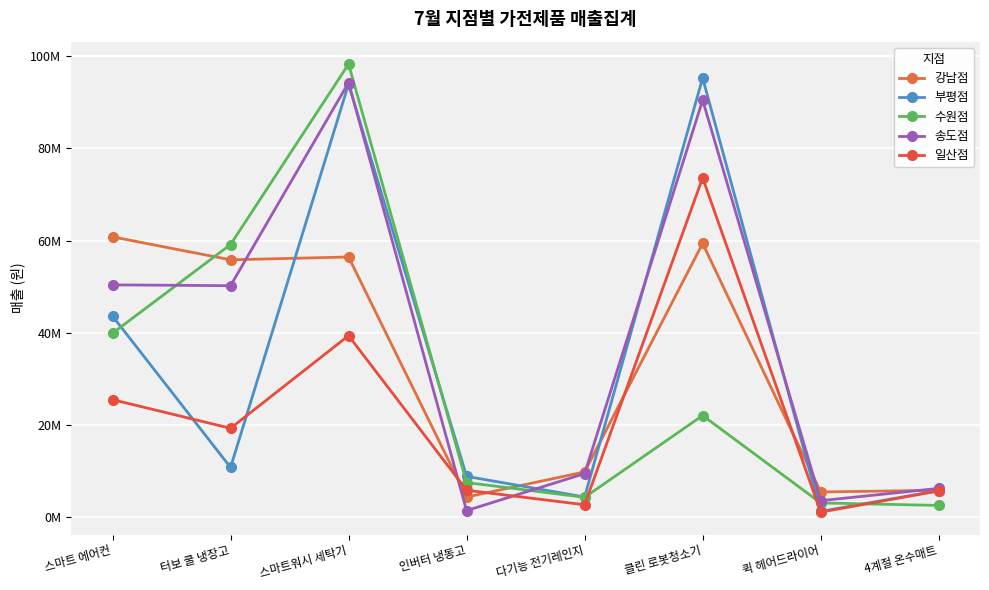

What is the maximum value shown in the chart?

98280400